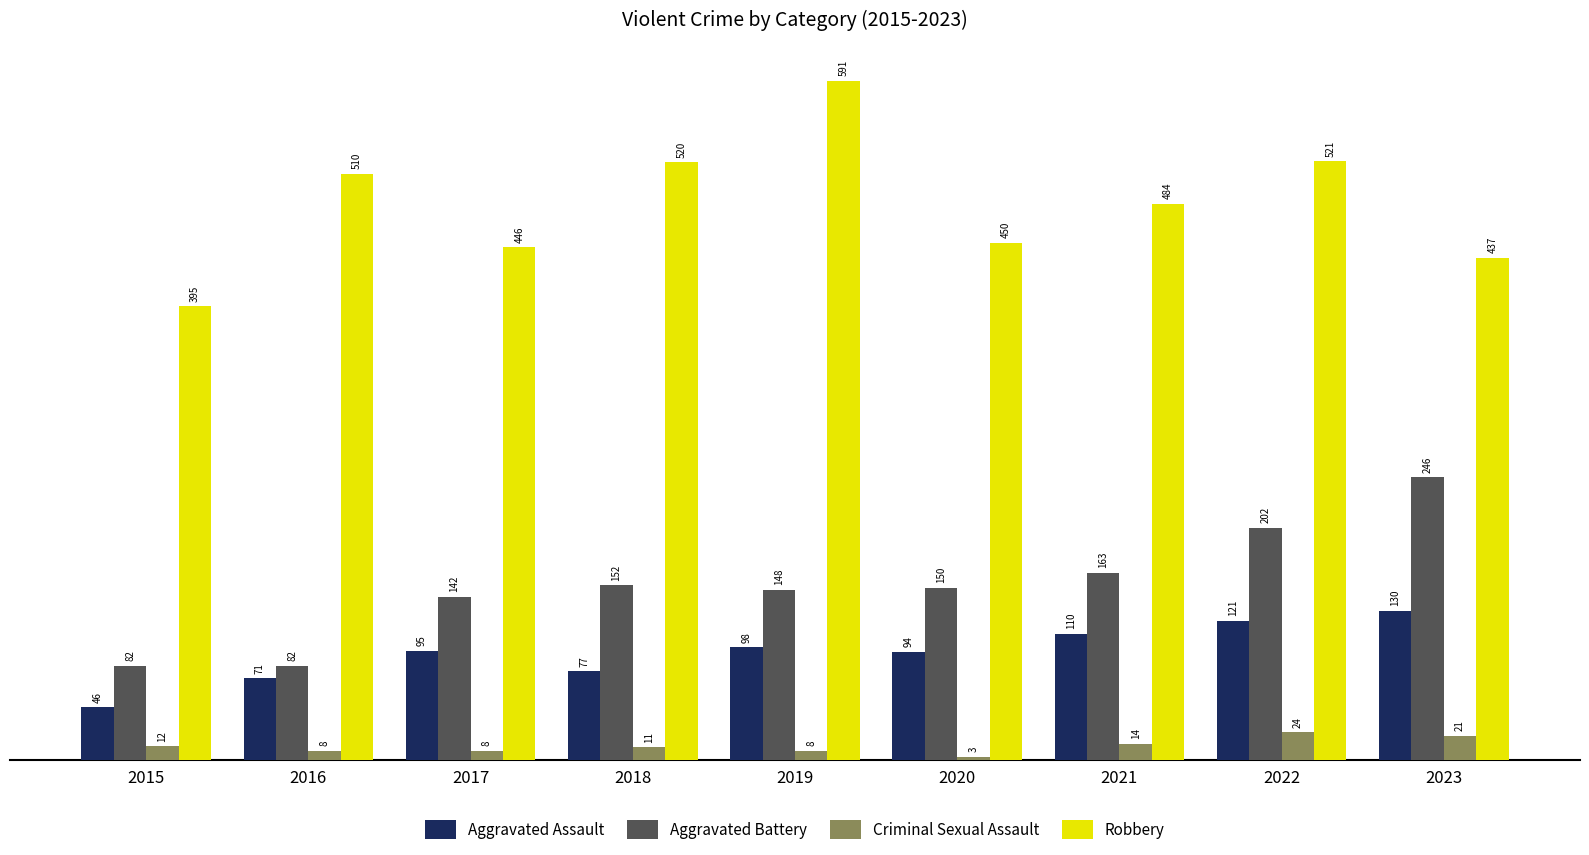

How many series are shown in this chart?

4